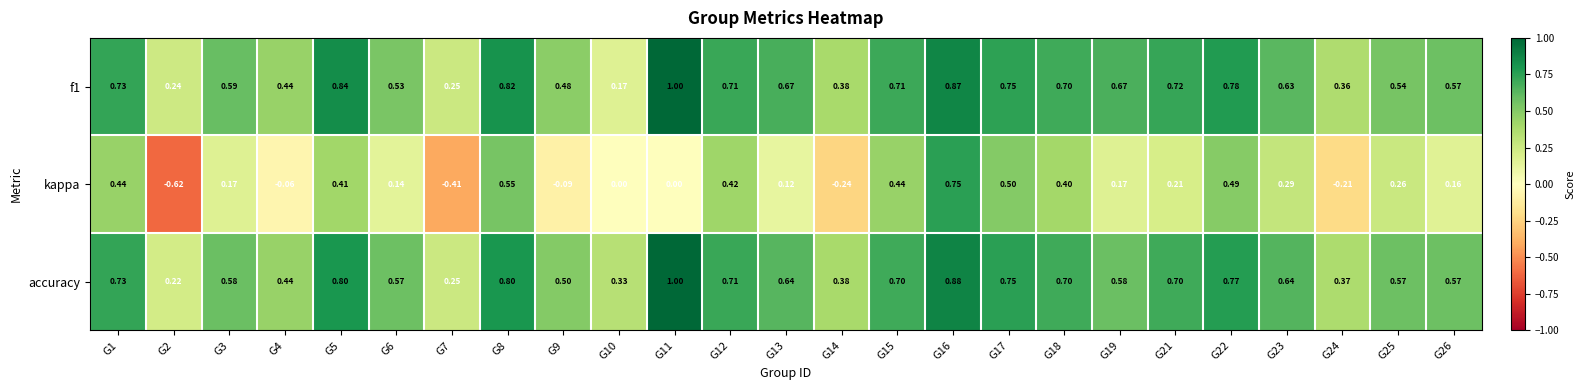

Which series has the widest spread of values?

kappa